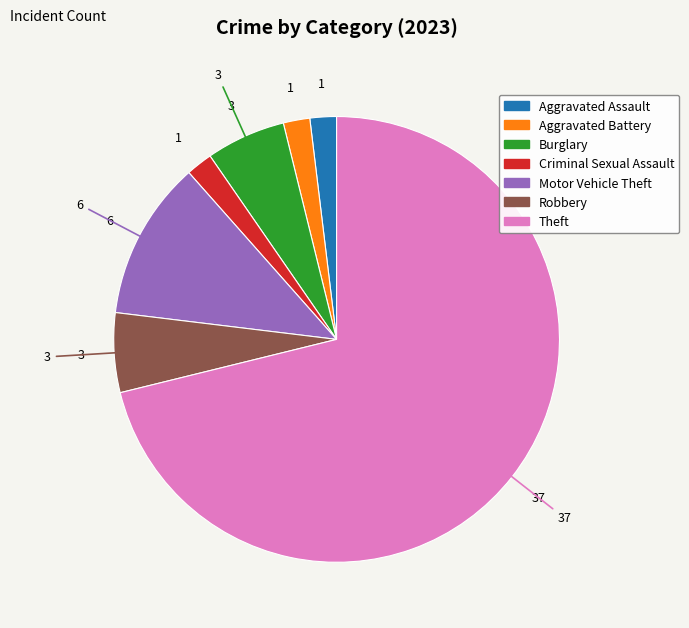

Does Robbery represent more than half of the total?

No